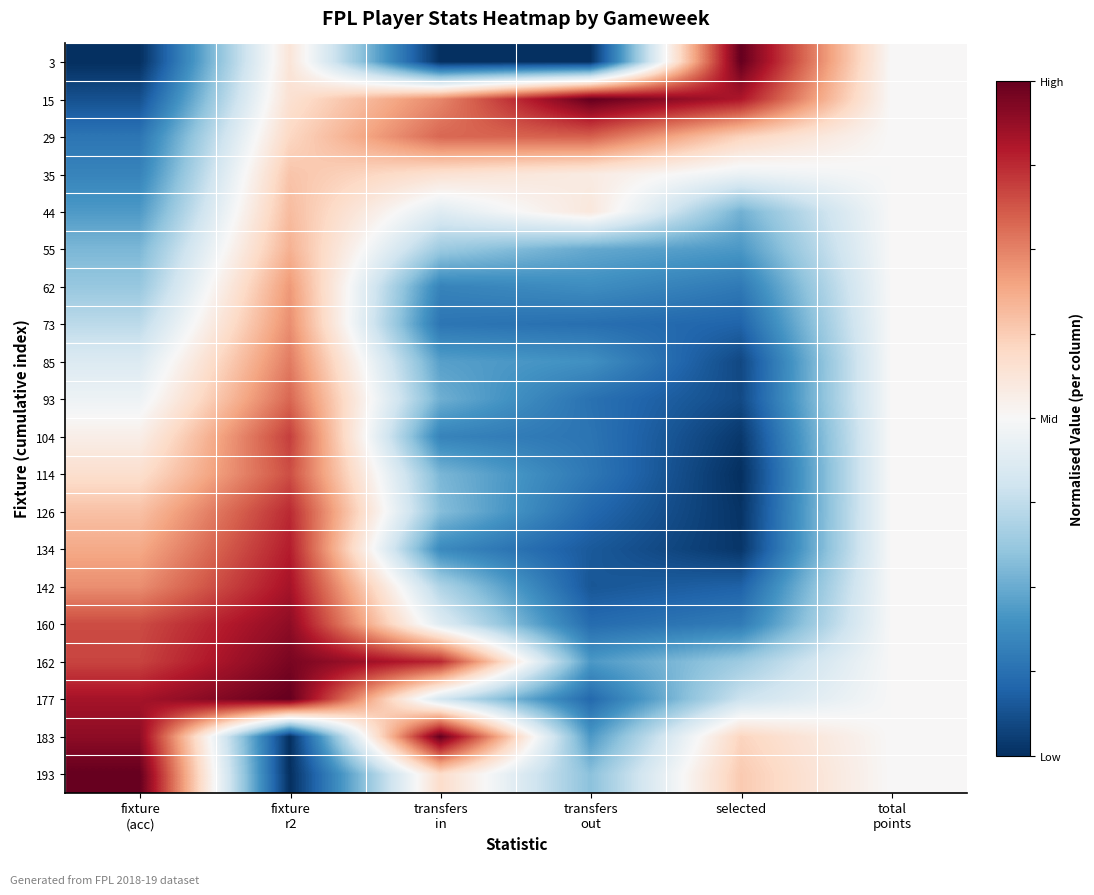

Which has a higher value, transfers
in or transfers
out?

transfers
in